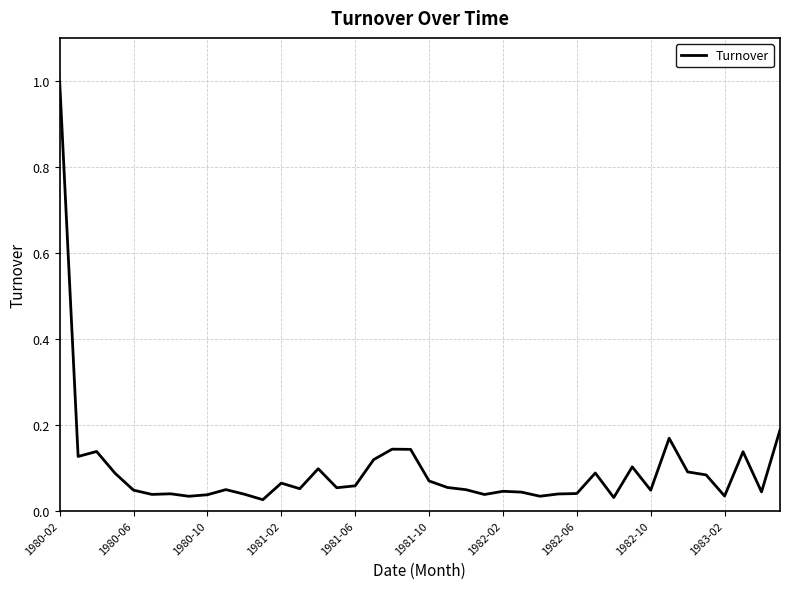

What is the difference between the maximum and minimum values?

1.0